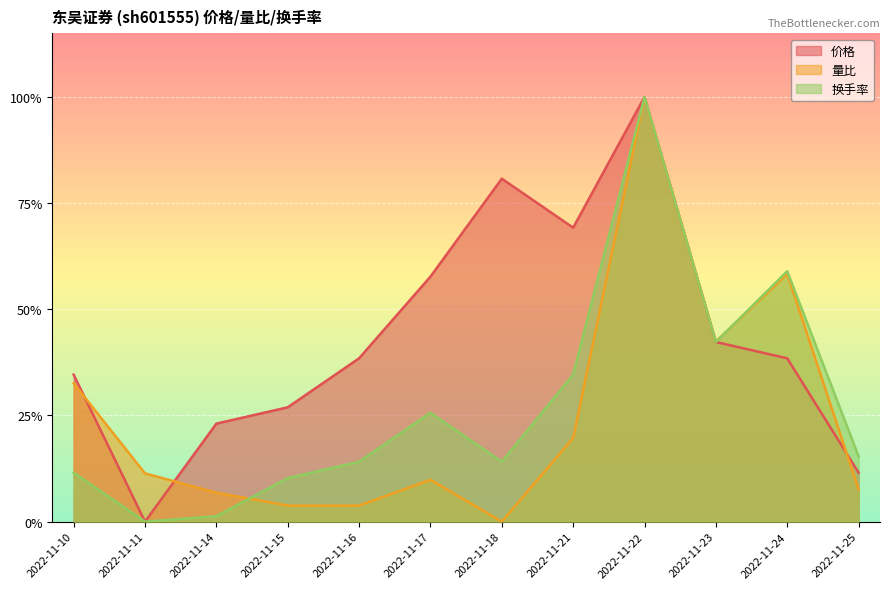

Which series has the widest spread of values?

价格